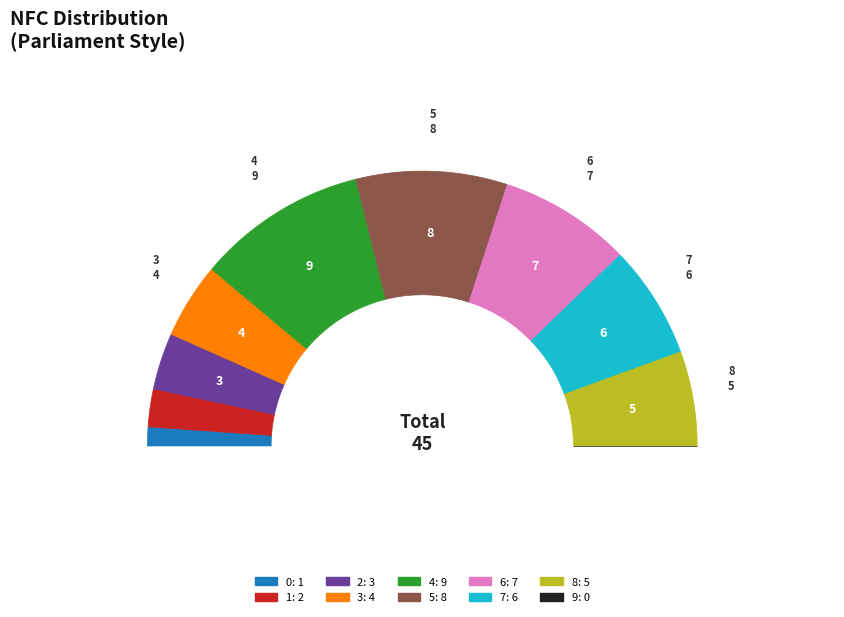

Does 2 represent more than half of the total?

No